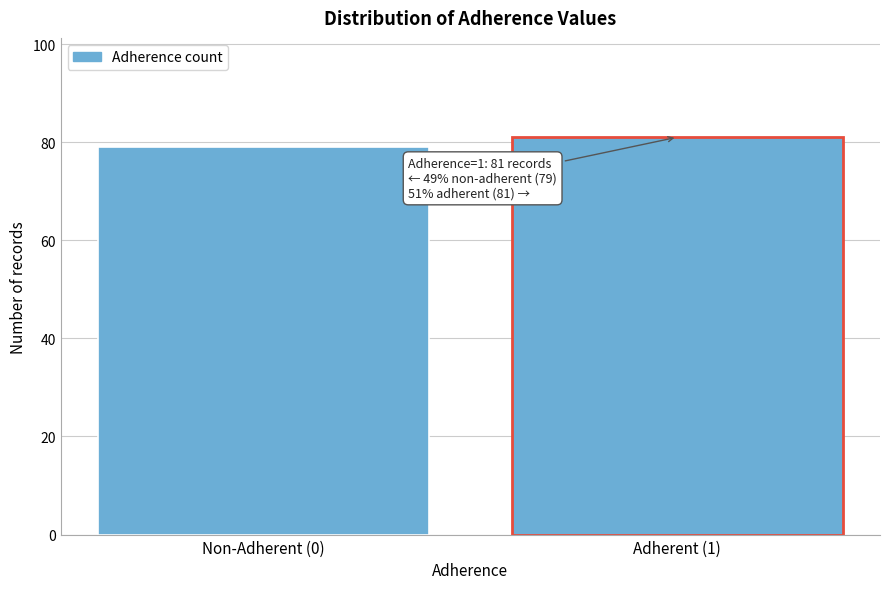

Reading left to right, list all the values displayed in this chart.

Non-Adherent (0)=79	Adherent (1)=81